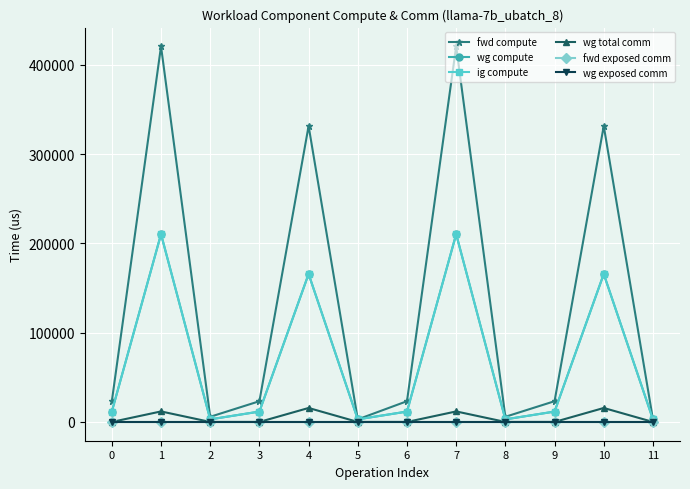

Is the value of wg exposed comm at 11 greater than the value of wg compute at 7?

No